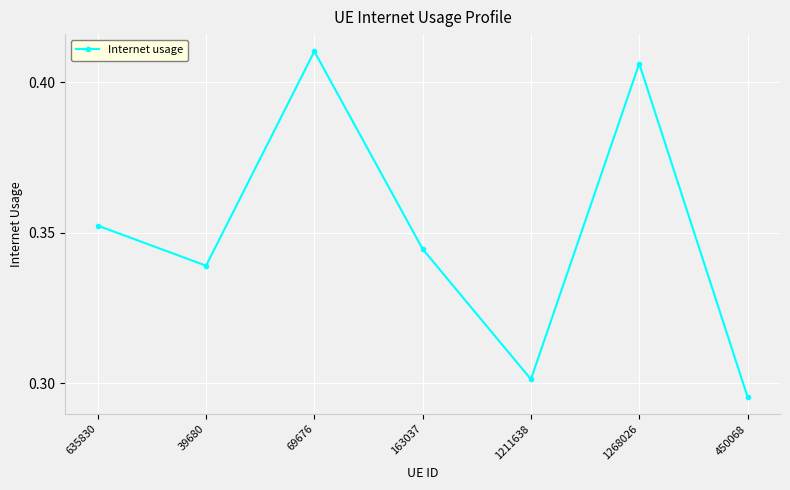

List the labels in order of value, largest first.

69676, 1268026, 635830, 163037, 39680, 1211638, 450068